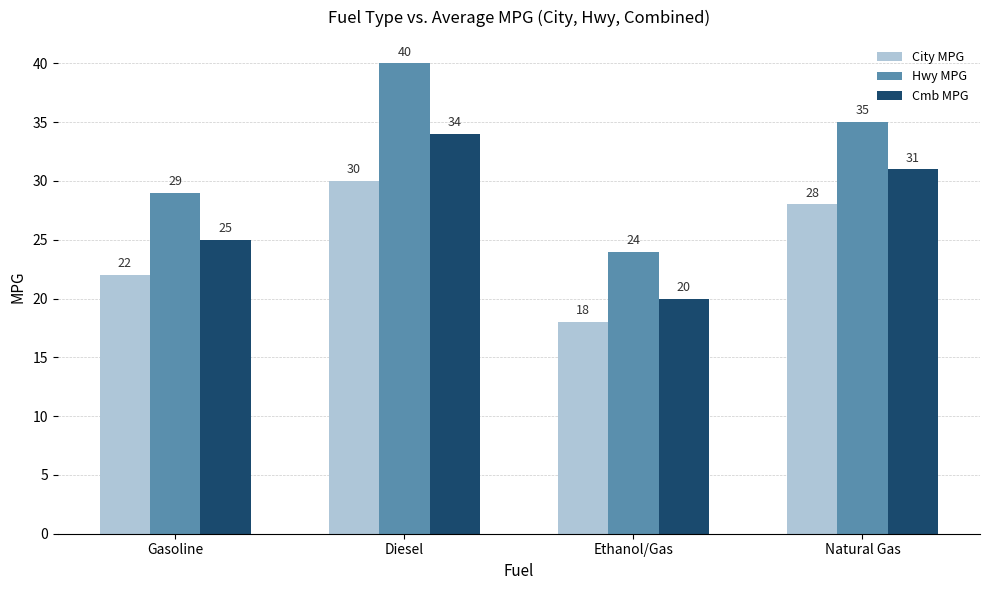

How many values in the Hwy MPG series are below 35?

2